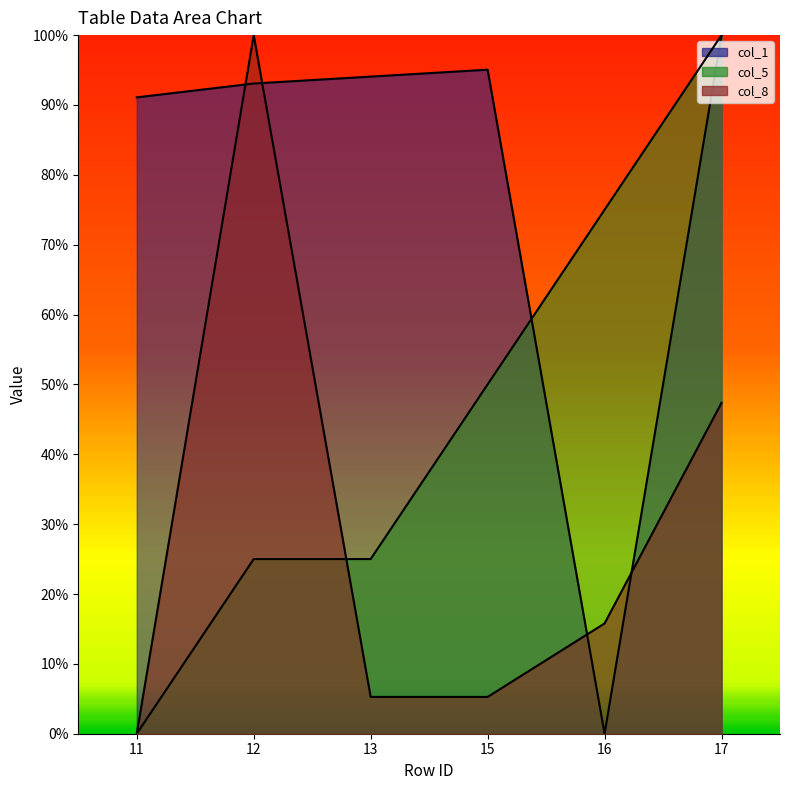

What are all the series names shown in the legend?

col_1, col_5, col_8